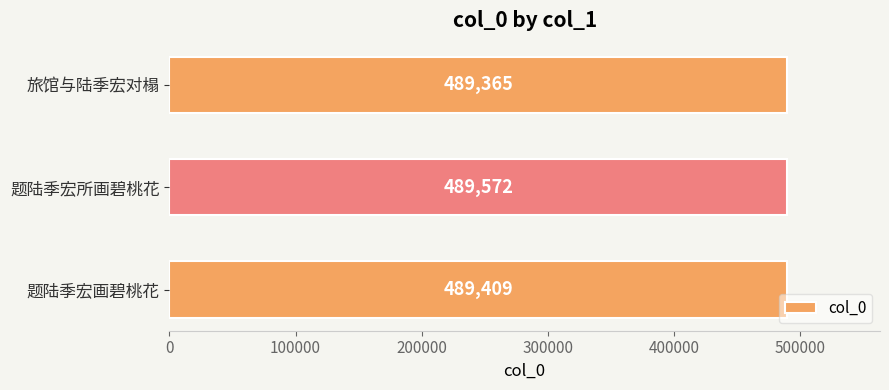

How many bars are there in total?

3